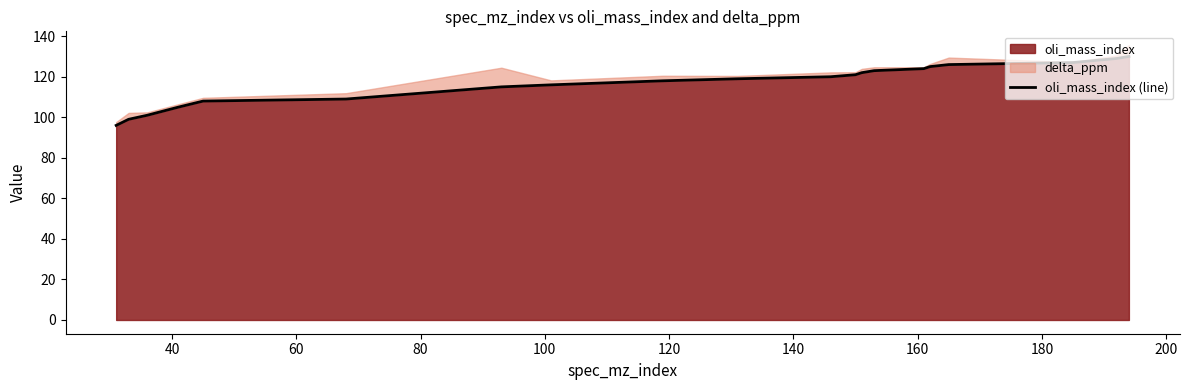

What is the minimum value for oli_mass_index?

96